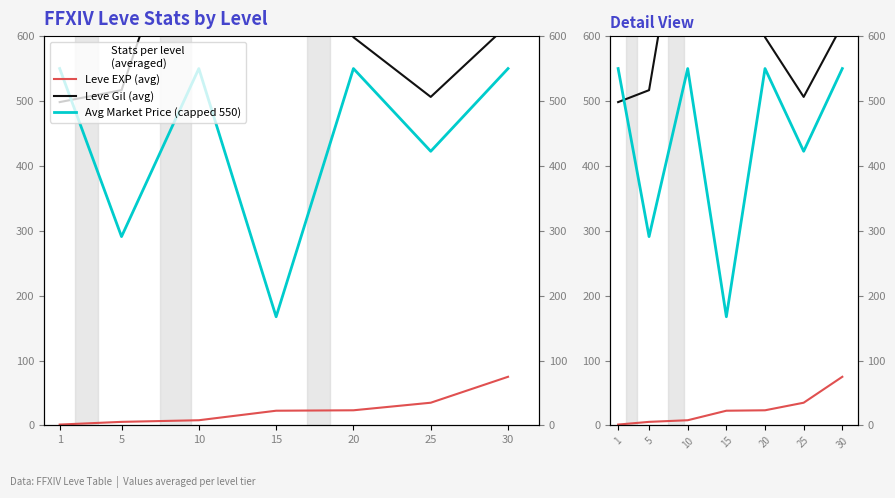

Which series has the largest range (max minus min)?

Avg Market Price (capped 550)